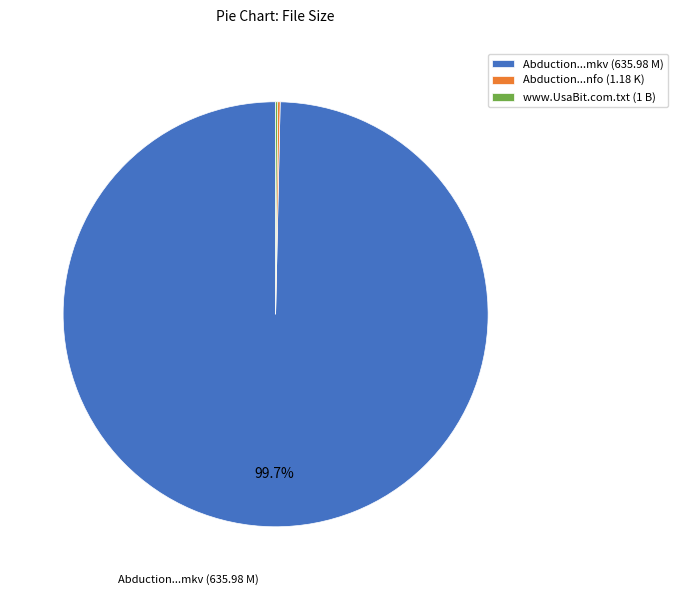

Is there any slice that represents more than half of the pie?

Yes